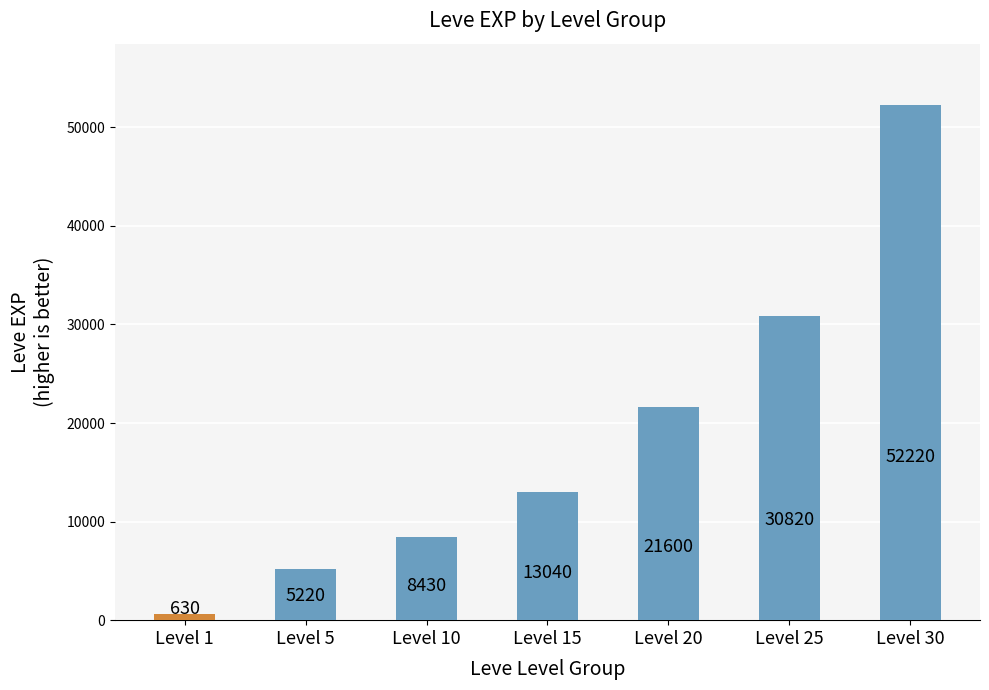

How many values are below 13040?

3